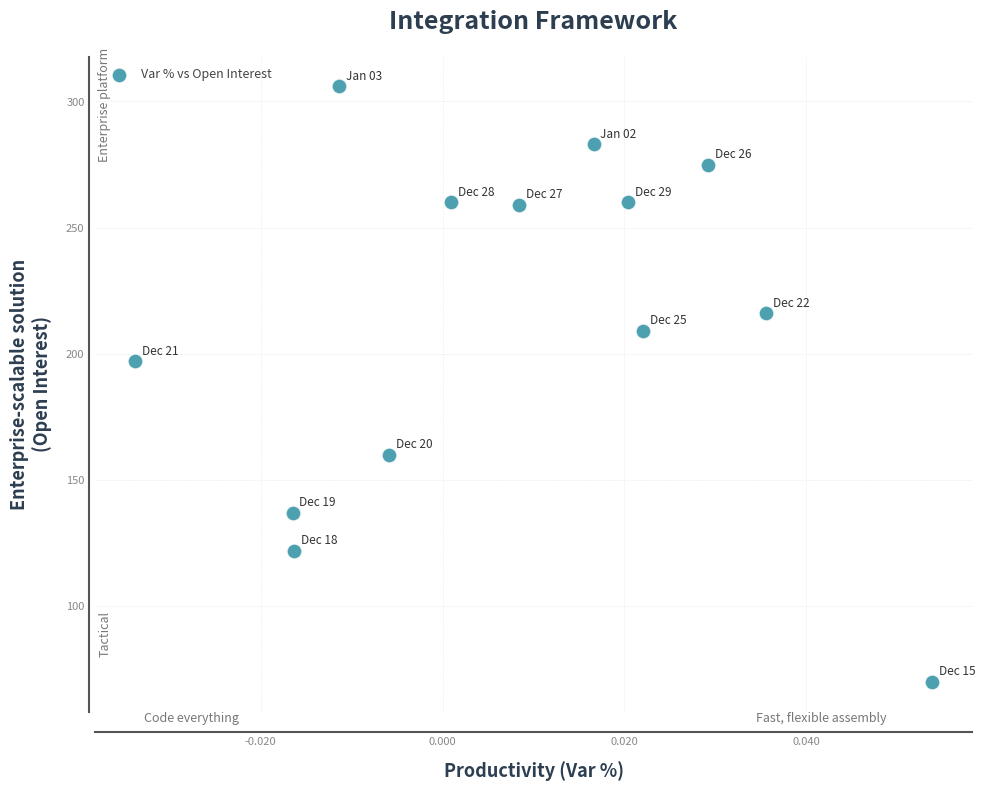

What Y value in the scatter plot is closest to 188?

197